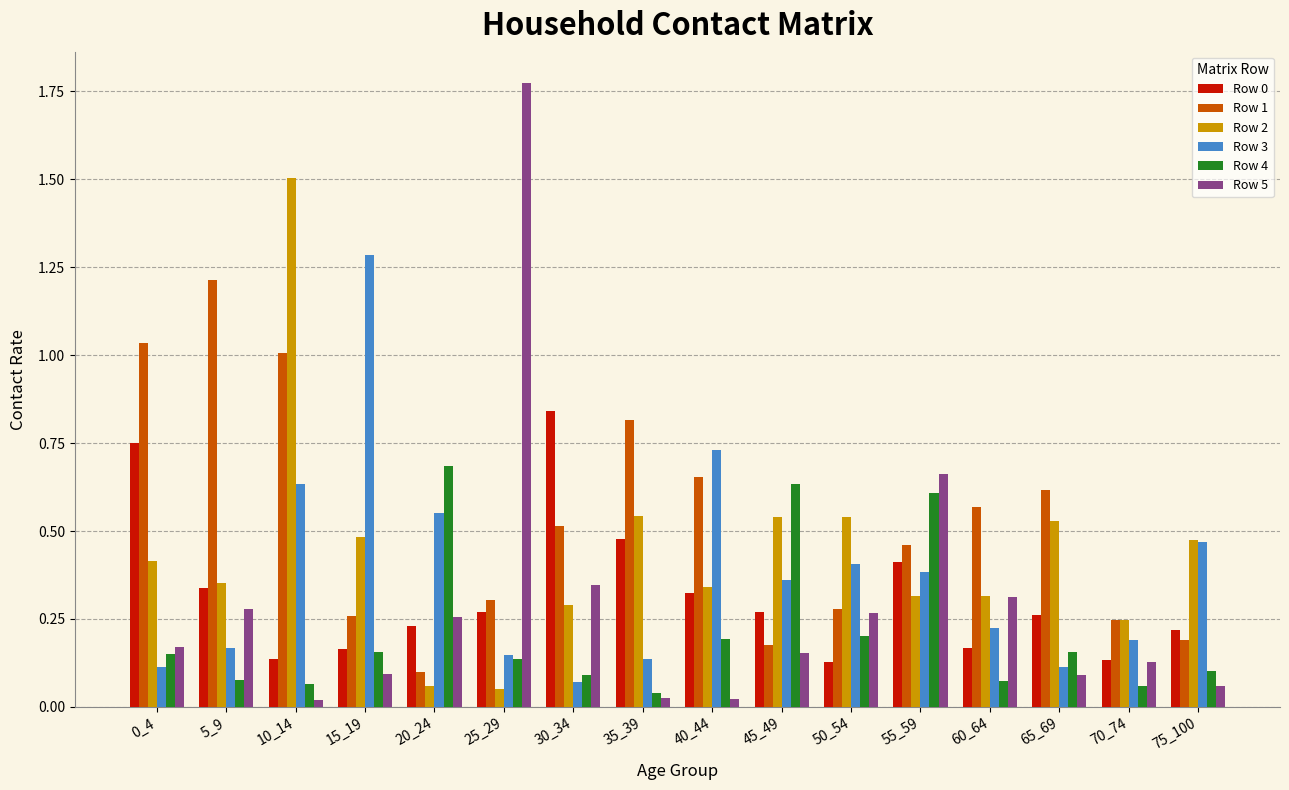

Is it true that Row 2 equals 0.2 at 55_59?

False